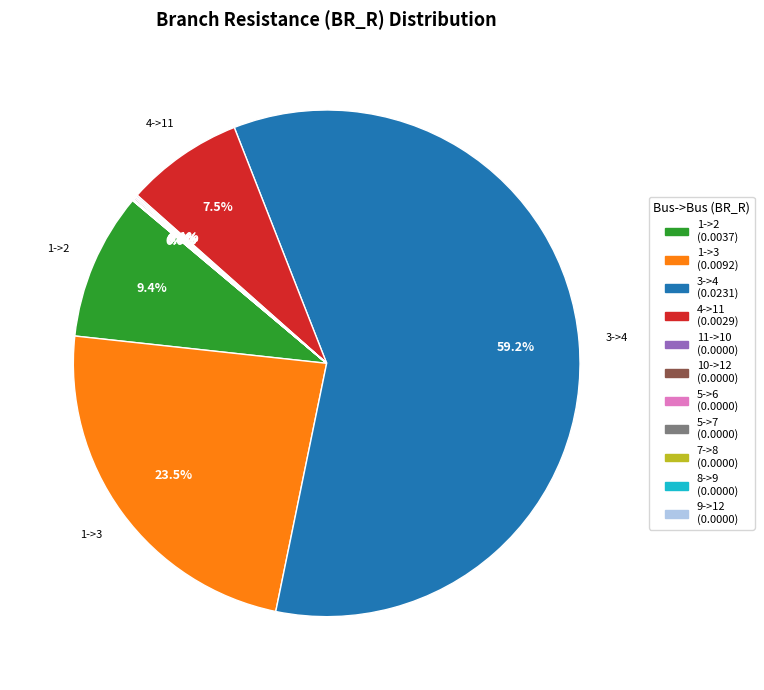

Is there a majority slice in this chart?

Yes